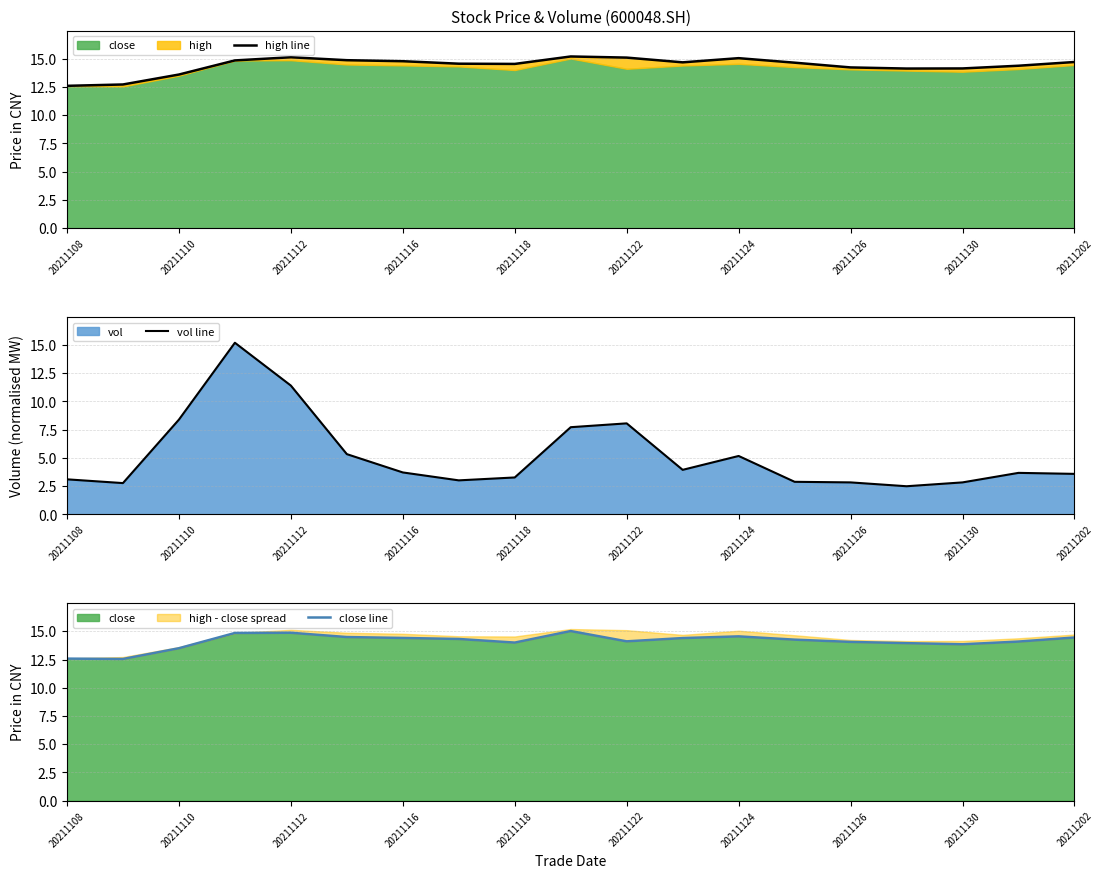

What is the sum of all close line values?

268.3